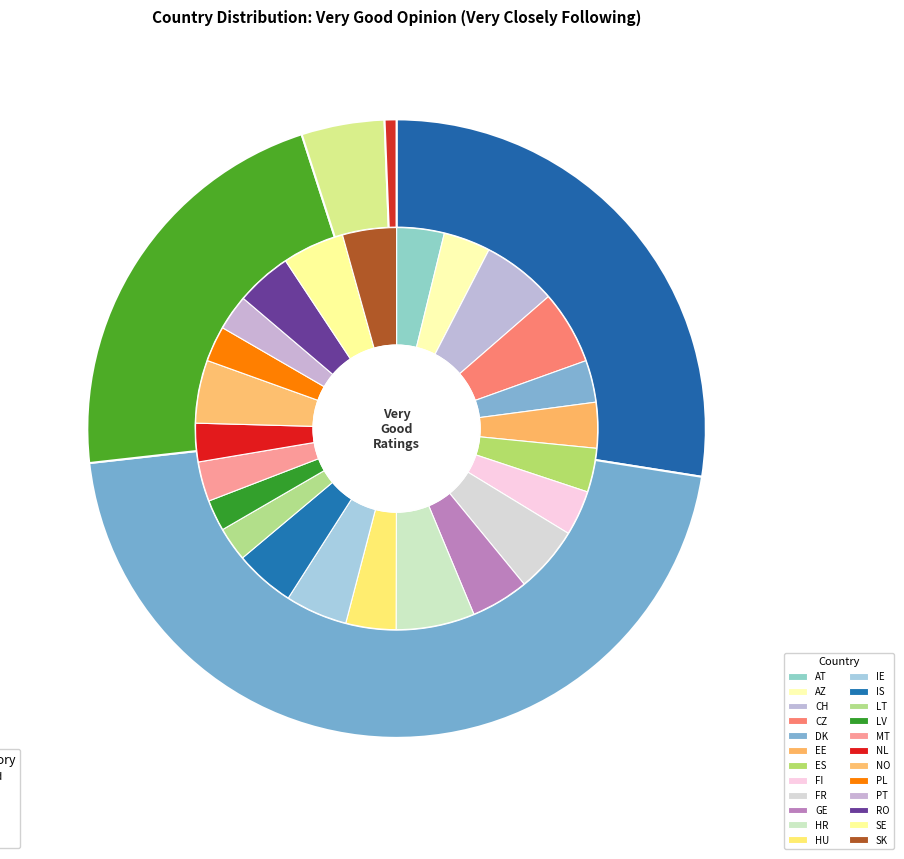

Combined, what portion of the pie is 21 and 6?

8.0%